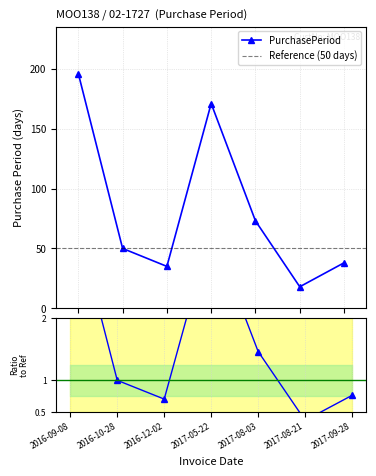

What position from the right is 2017-09-28?

1